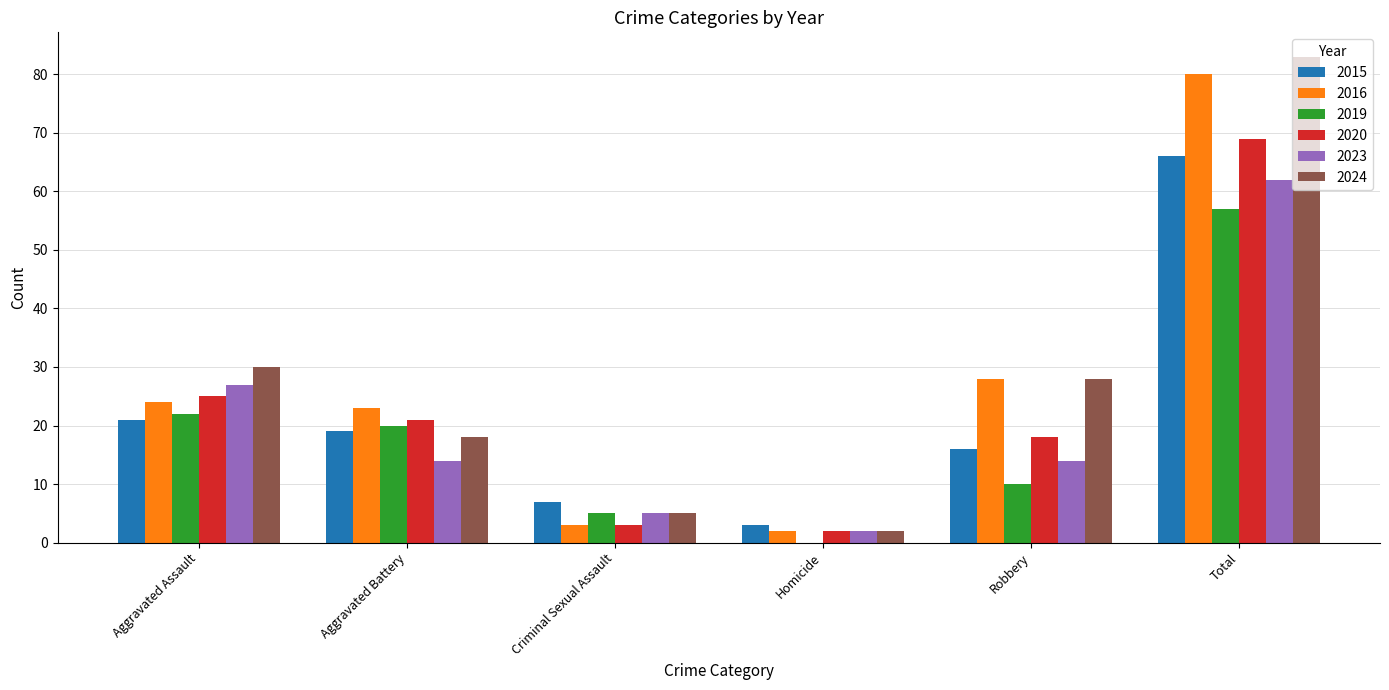

Are the bars horizontal?

No